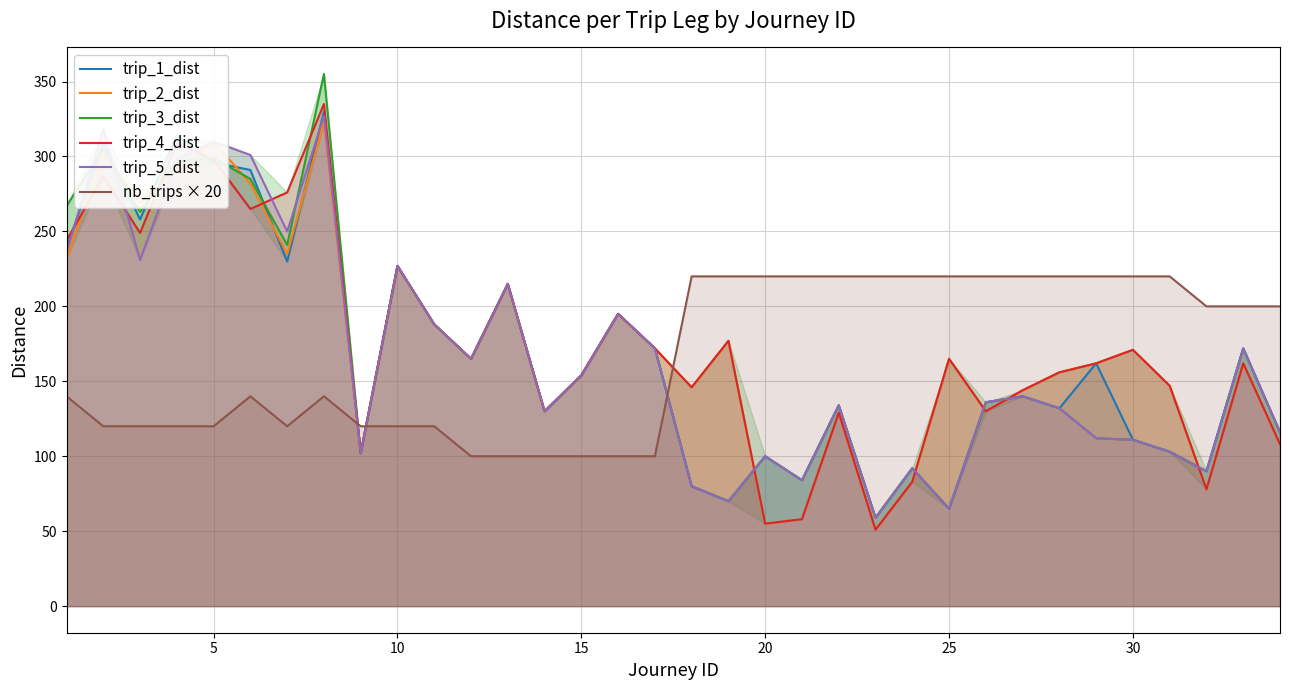

What is the spread (max minus min) of values at 30?

156